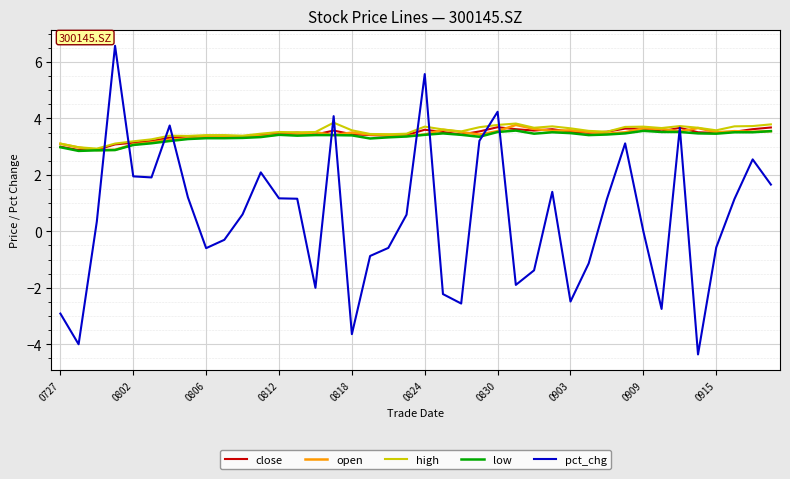

What is the minimum value shown in the chart?

-4.4